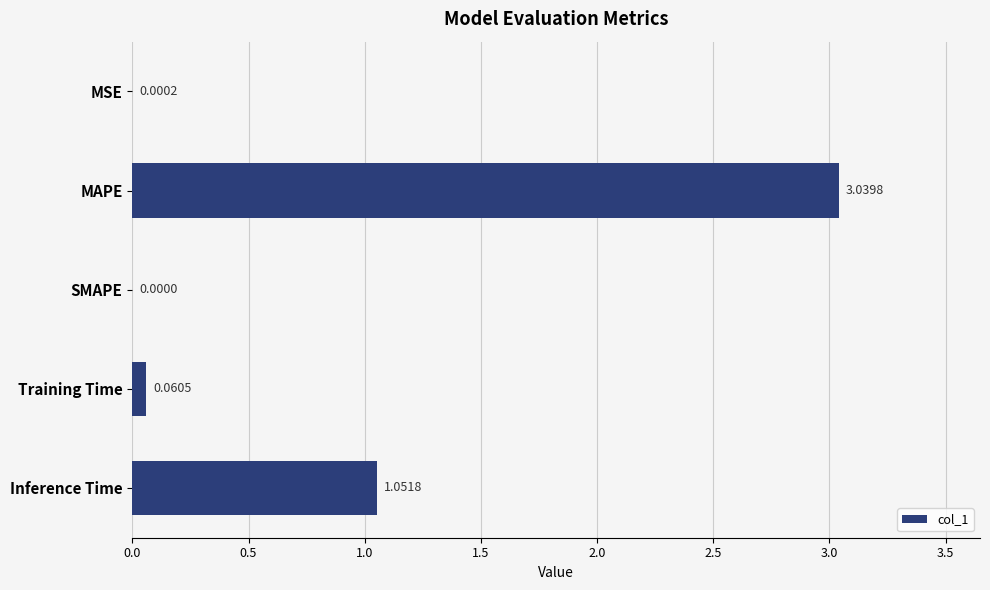

Which label corresponds to the largest value in the chart?

MAPE